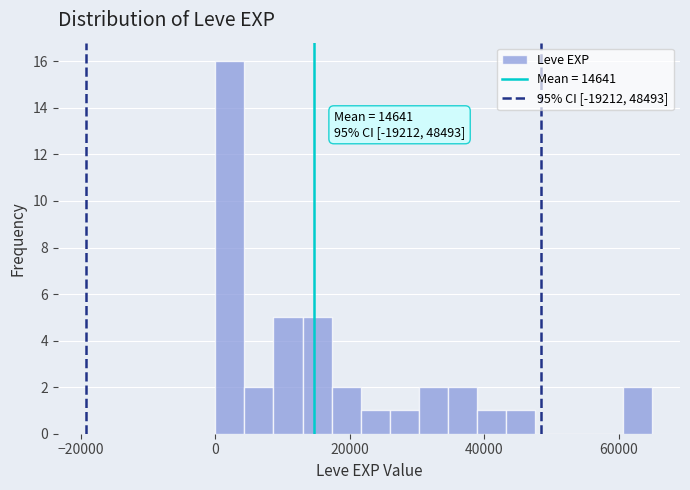

Around what value on the x-axis is the tallest bar? Give the approximate position of its centre, as read against the axis.

2000